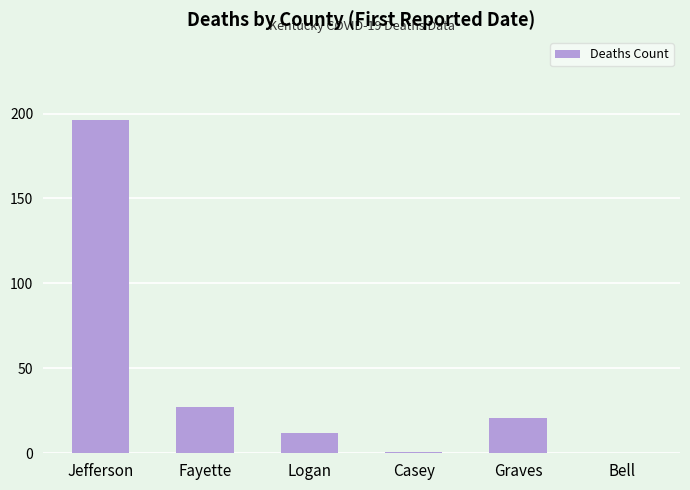

Count the number of categories in the chart.

6